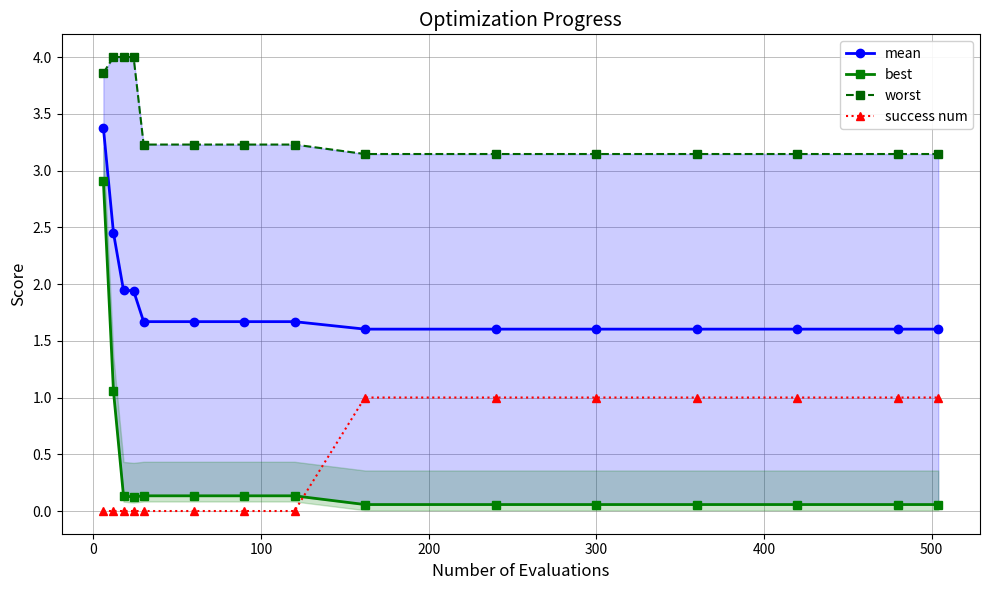

True or false: worst and success num cross at least once.

False